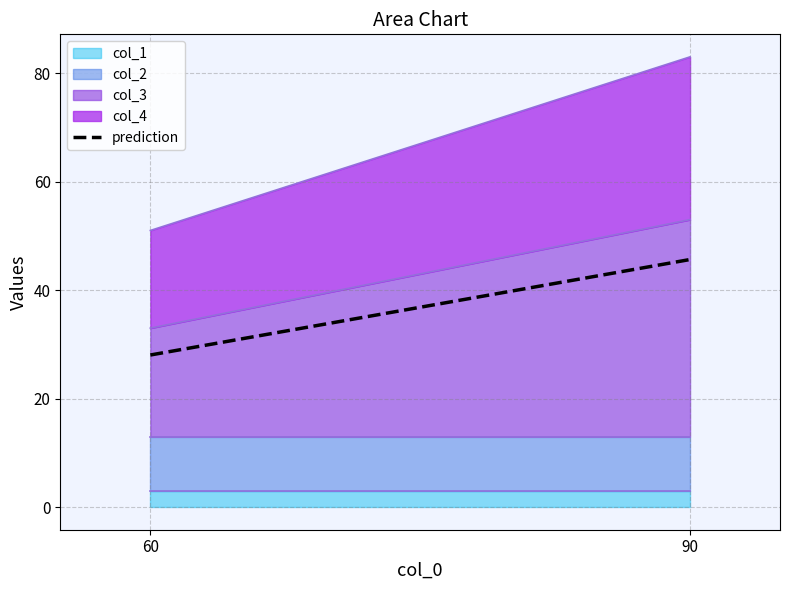

What is the change in value from 60 to 90?

+17.6